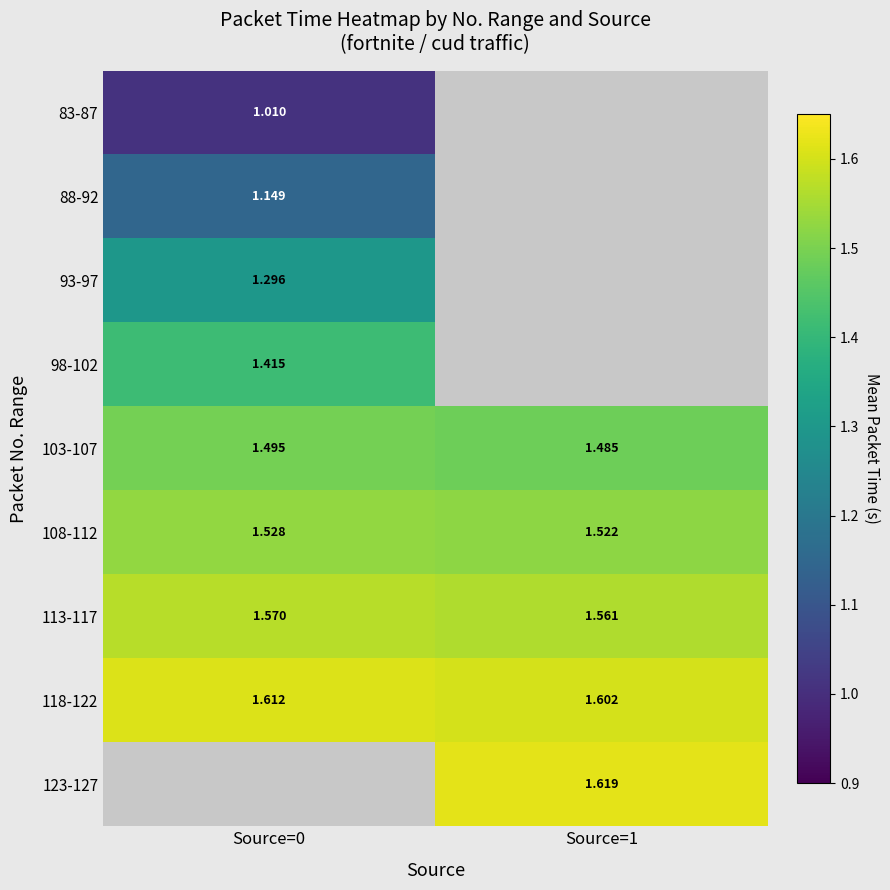

Count the number of categories in the chart.

2